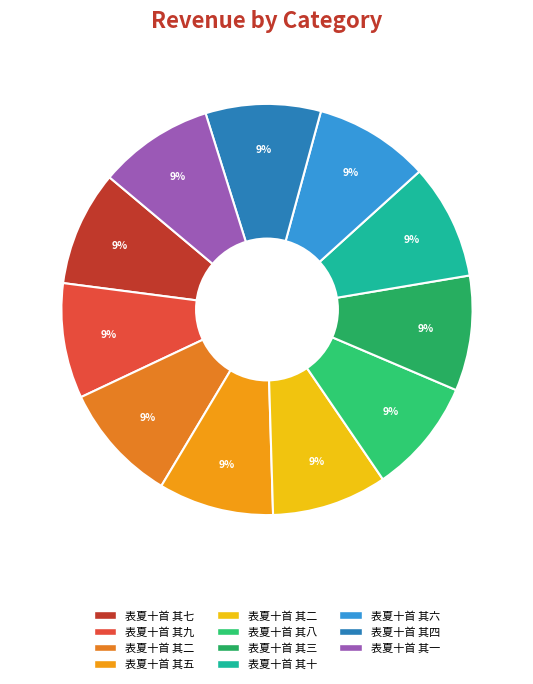

Is there a majority slice in this chart?

No